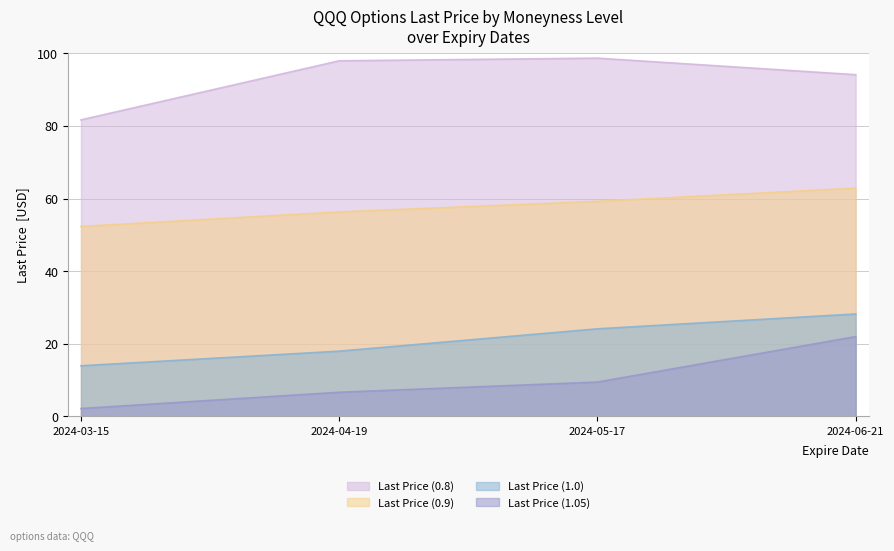

What is the difference between the highest and lowest values at 2024-06-21?

72.1